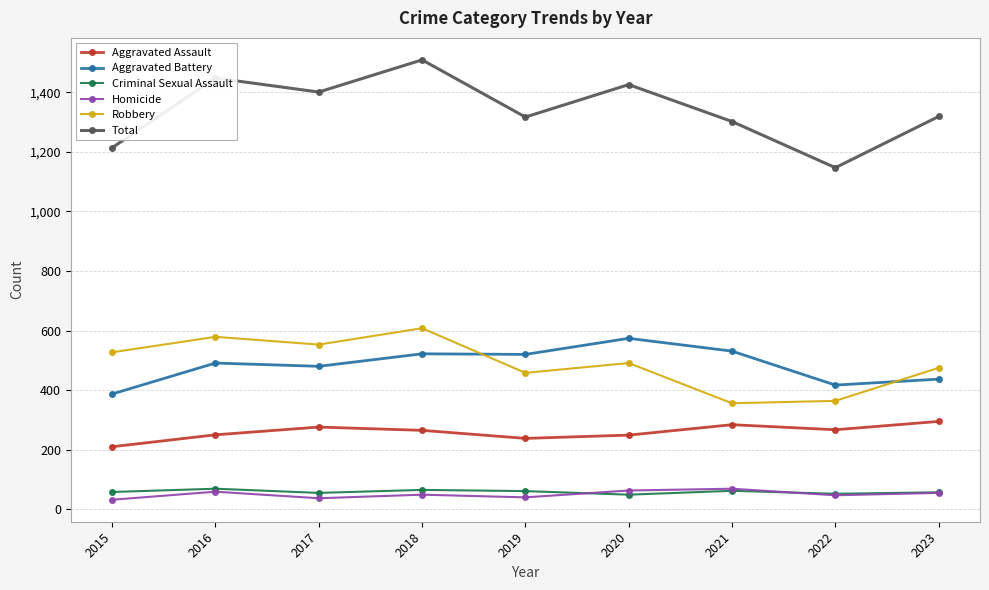

How many interior local valleys does the Robbery series have?

3